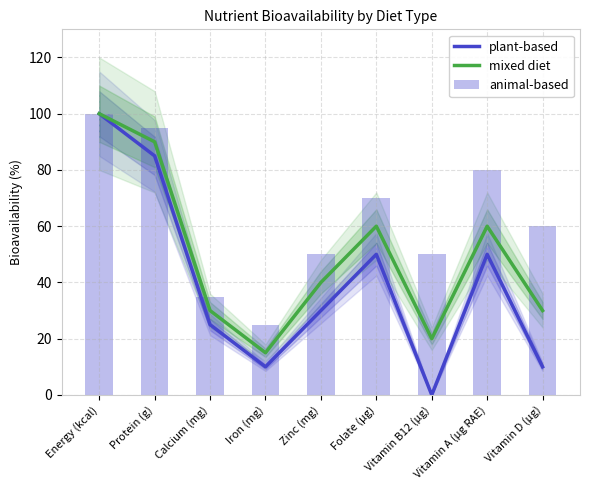

At which label does animal-based reach its minimum?

Iron (mg)